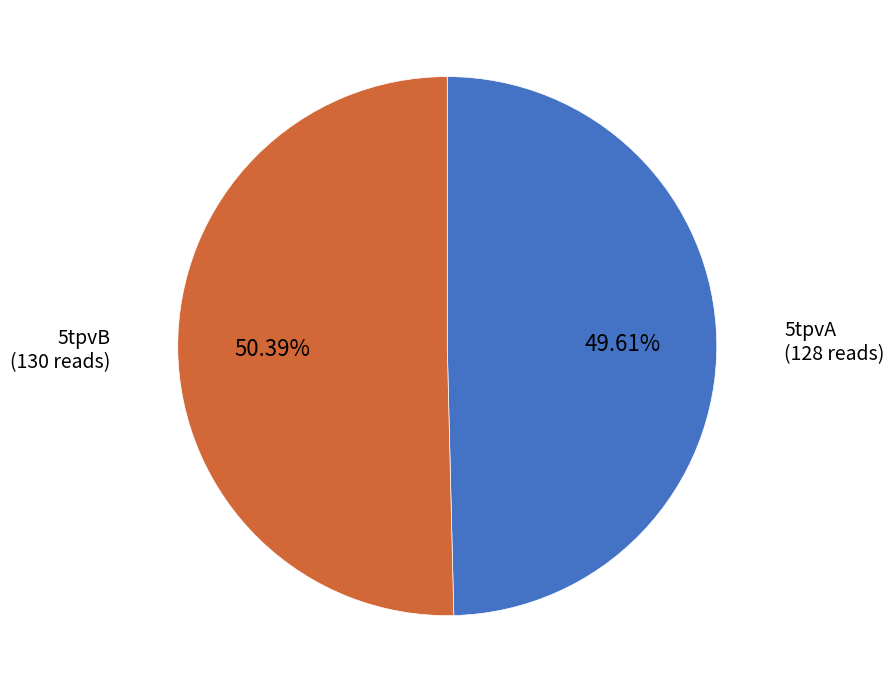

Does any single category account for the majority?

Yes